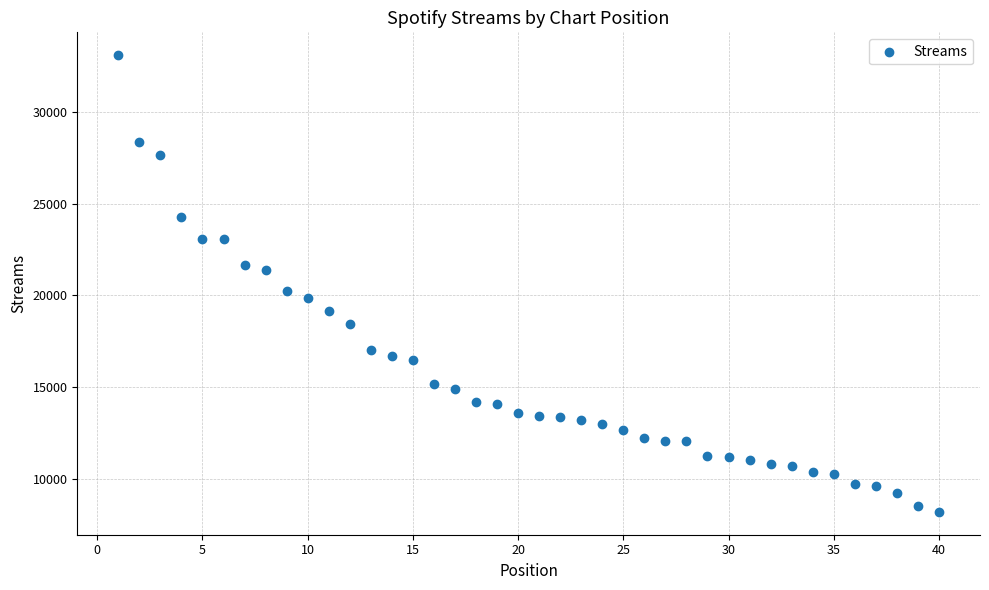

What Y value in the scatter plot is closest to 20642?

20253